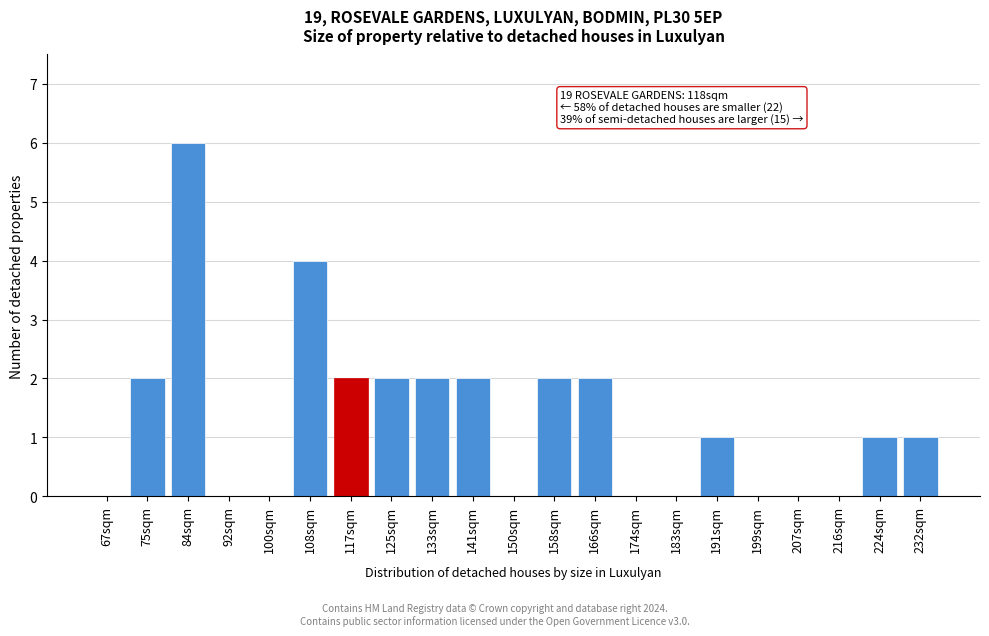

Reading left to right, transcribe all the data shown in this chart.

67sqm=0	75sqm=2	84sqm=6	92sqm=0	100sqm=0	108sqm=4	117sqm=2	125sqm=2	133sqm=2	141sqm=2	150sqm=0	158sqm=2	166sqm=2	174sqm=0	183sqm=0	191sqm=1	199sqm=0	207sqm=0	216sqm=0	224sqm=1	232sqm=1